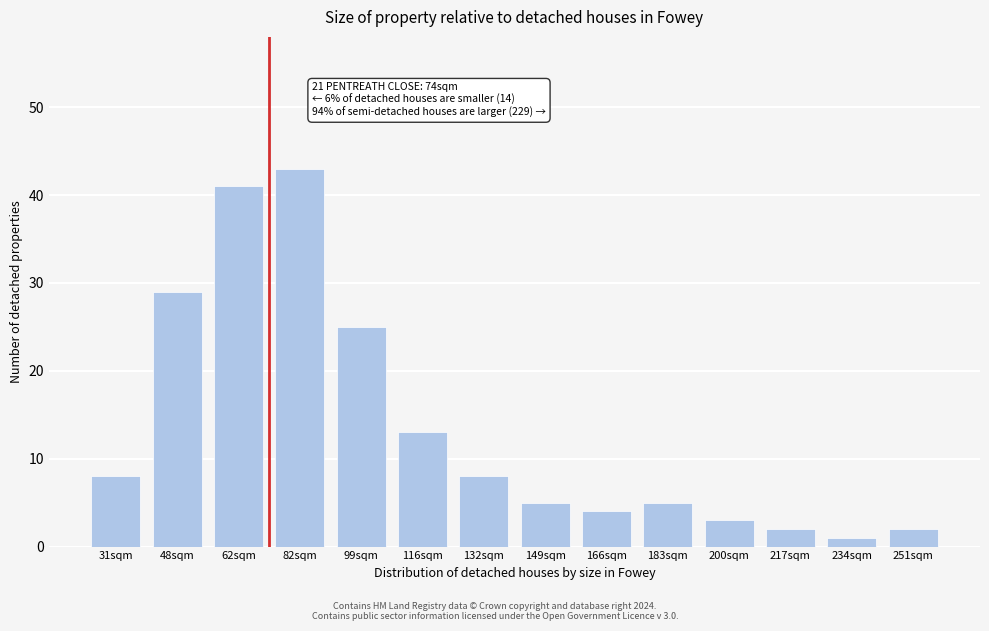

Reading left to right, what are all the values shown in this chart?

31sqm=8	48sqm=29	62sqm=41	82sqm=43	99sqm=25	116sqm=13	132sqm=8	149sqm=5	166sqm=4	183sqm=5	200sqm=3	217sqm=2	234sqm=1	251sqm=2